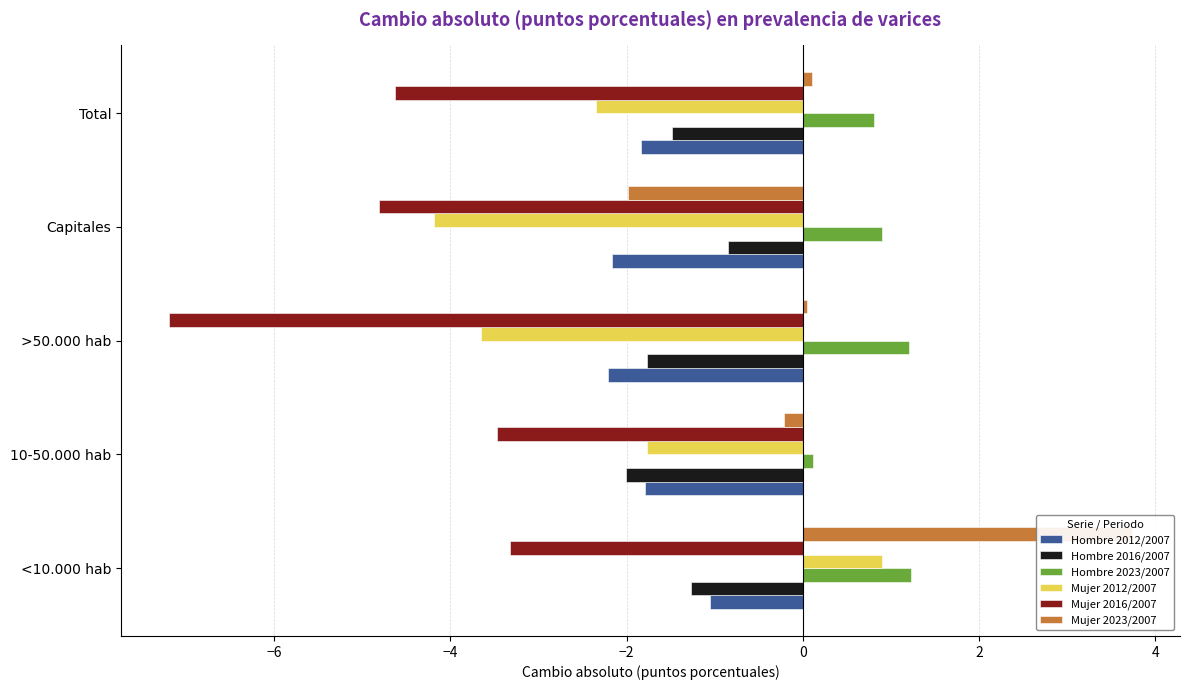

How many bars are there in each group?

6